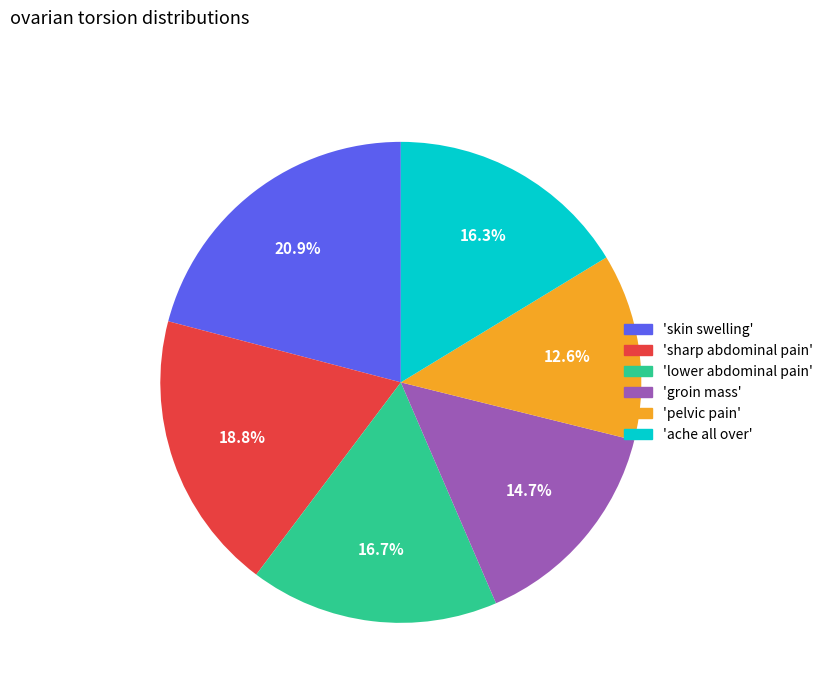

Is there any slice that represents more than half of the pie?

No